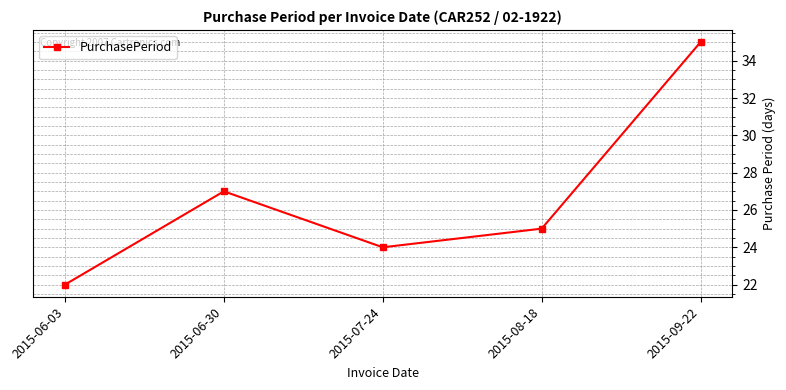

List the labels in order of value, largest first.

2015-09-22, 2015-06-30, 2015-08-18, 2015-07-24, 2015-06-03